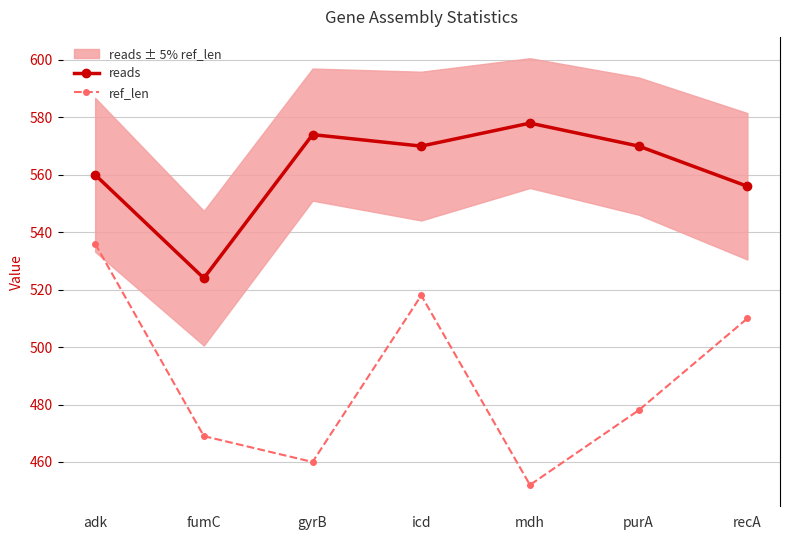

Count the number of categories in the chart.

7